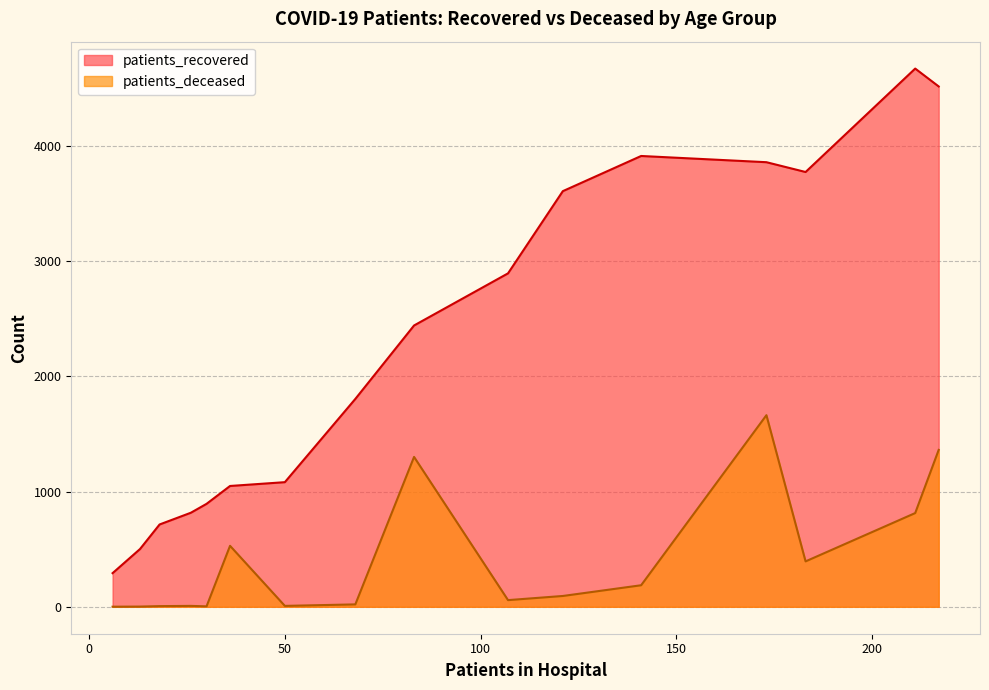

List the series in order of their peak value, highest first.

patients_recovered, patients_deceased